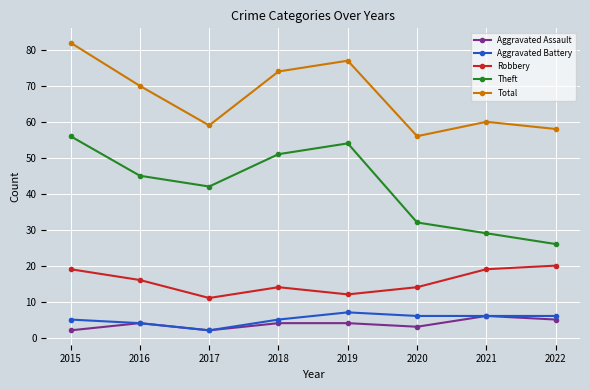

How many distinct data groups are displayed?

5